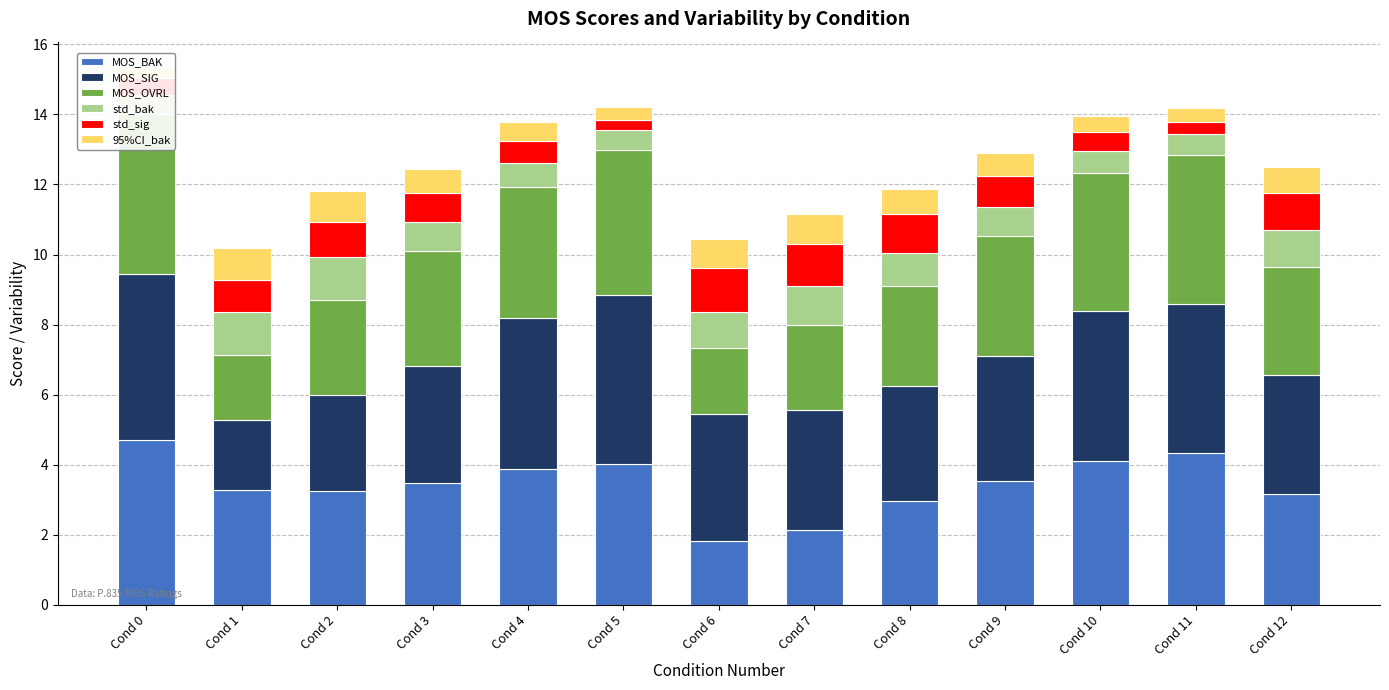

At which label does MOS_SIG first exceed 3?

Cond 0